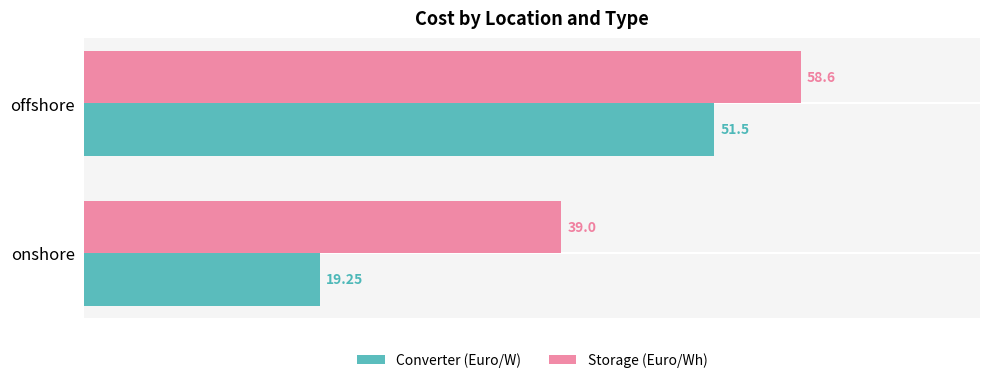

Is the value of Storage (Euro/Wh) at onshore greater than the value of Converter (Euro/W) at onshore?

Yes